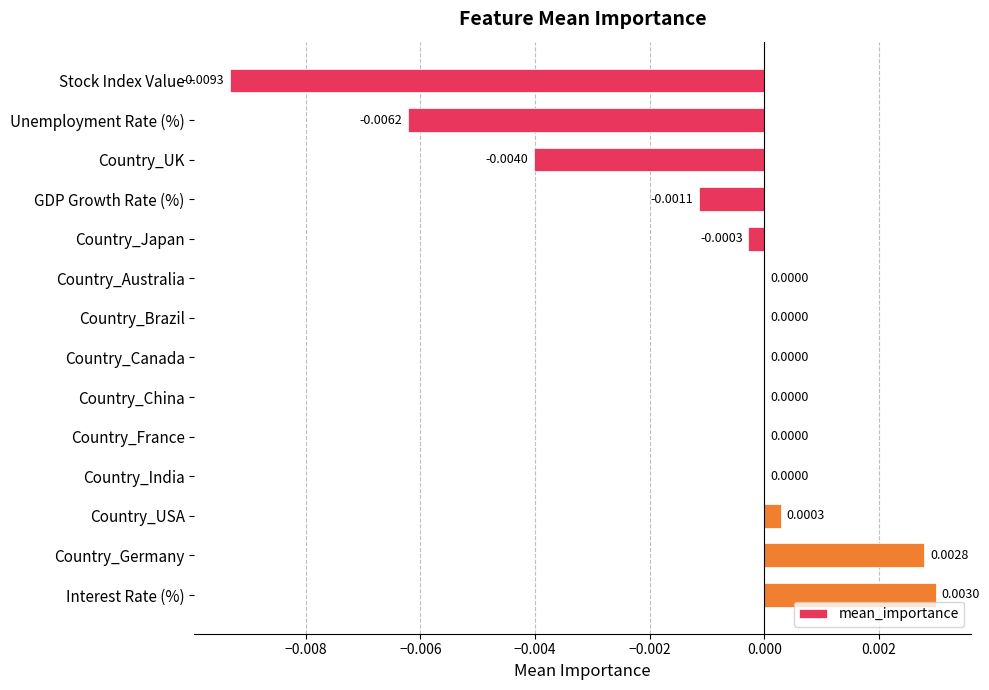

Which has a higher value, Unemployment Rate (%) or Country_UK?

Country_UK